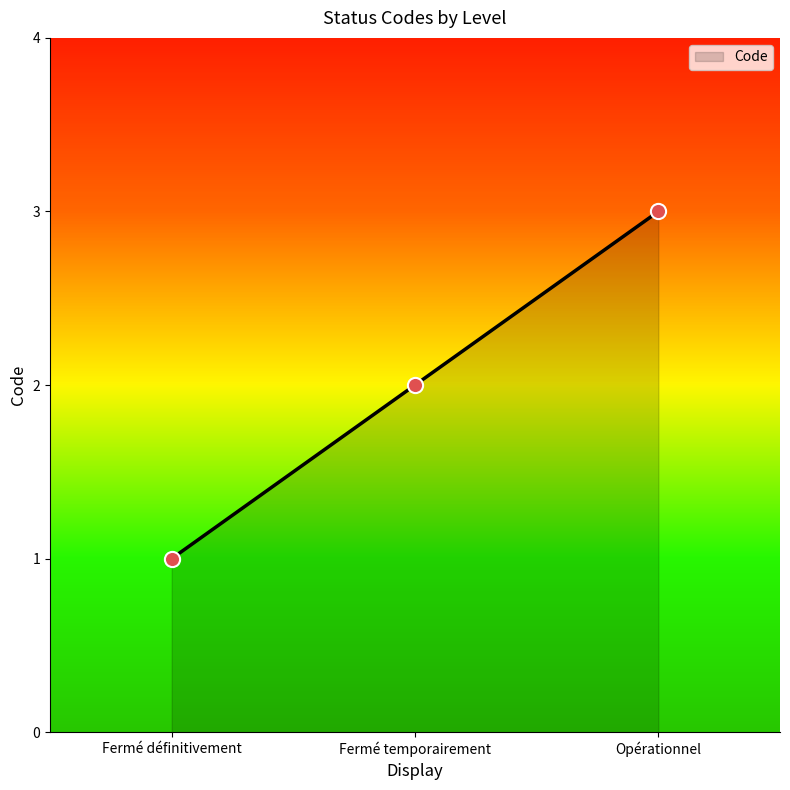

What is the change in value from Fermé temporairement to Opérationnel?

+1